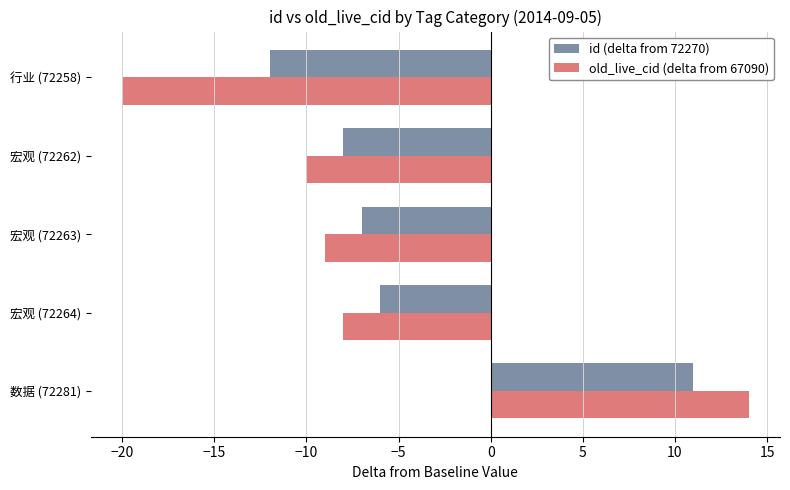

How many data points does each series have?

5